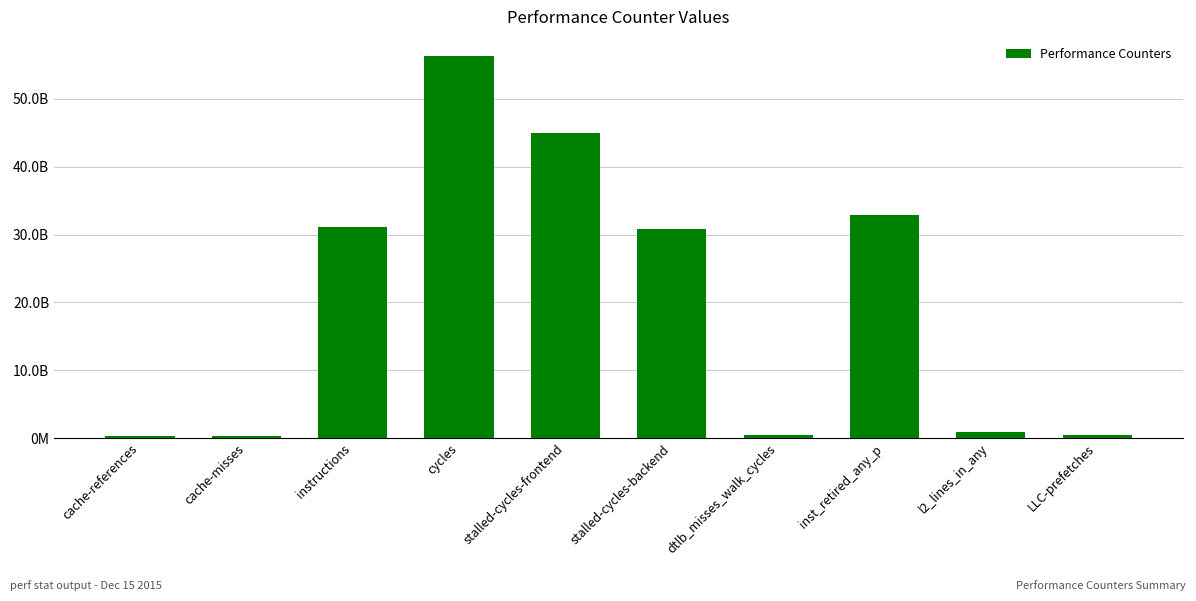

Does the chart contain any negative values?

No